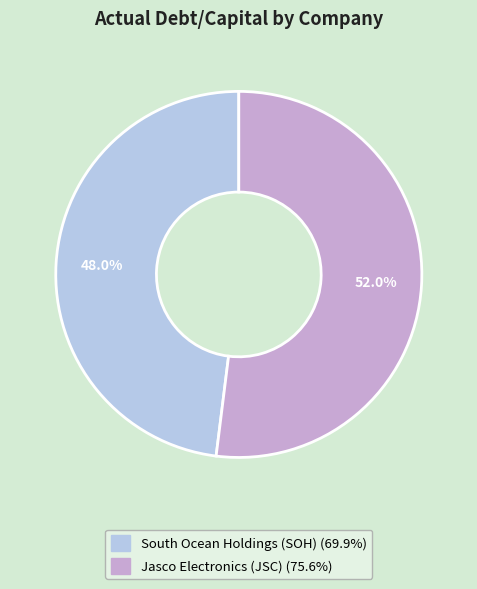

Is there any slice that represents more than half of the pie?

Yes